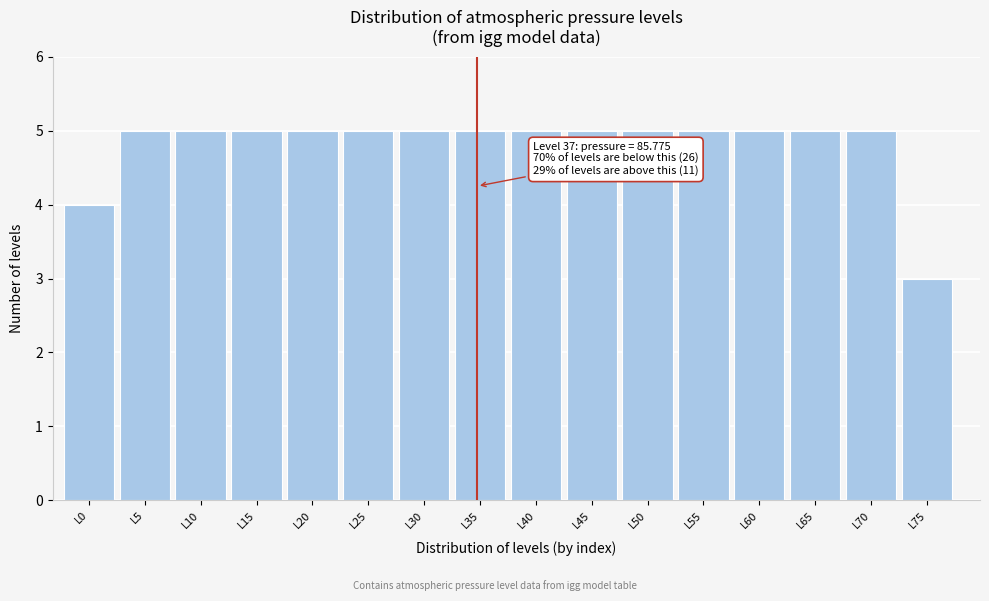

Reading right to left, transcribe all the data shown in this chart.

3	5	5	5	5	5	5	5	5	5	5	5	5	5	5	4